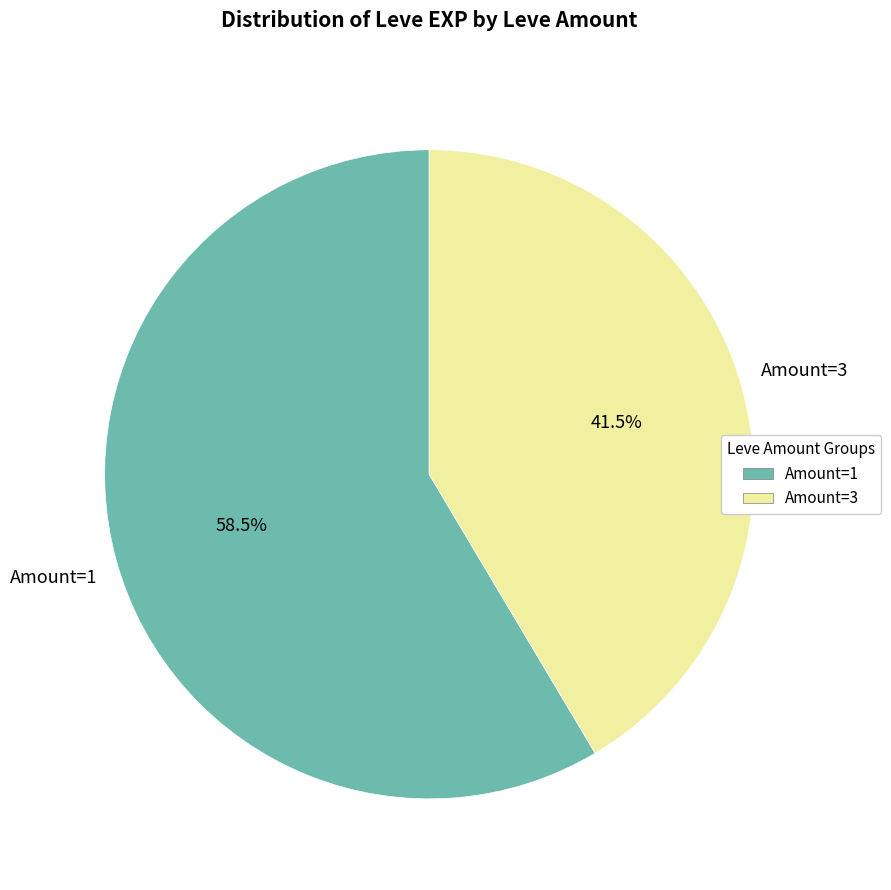

Is Amount=1 the majority of the pie?

Yes